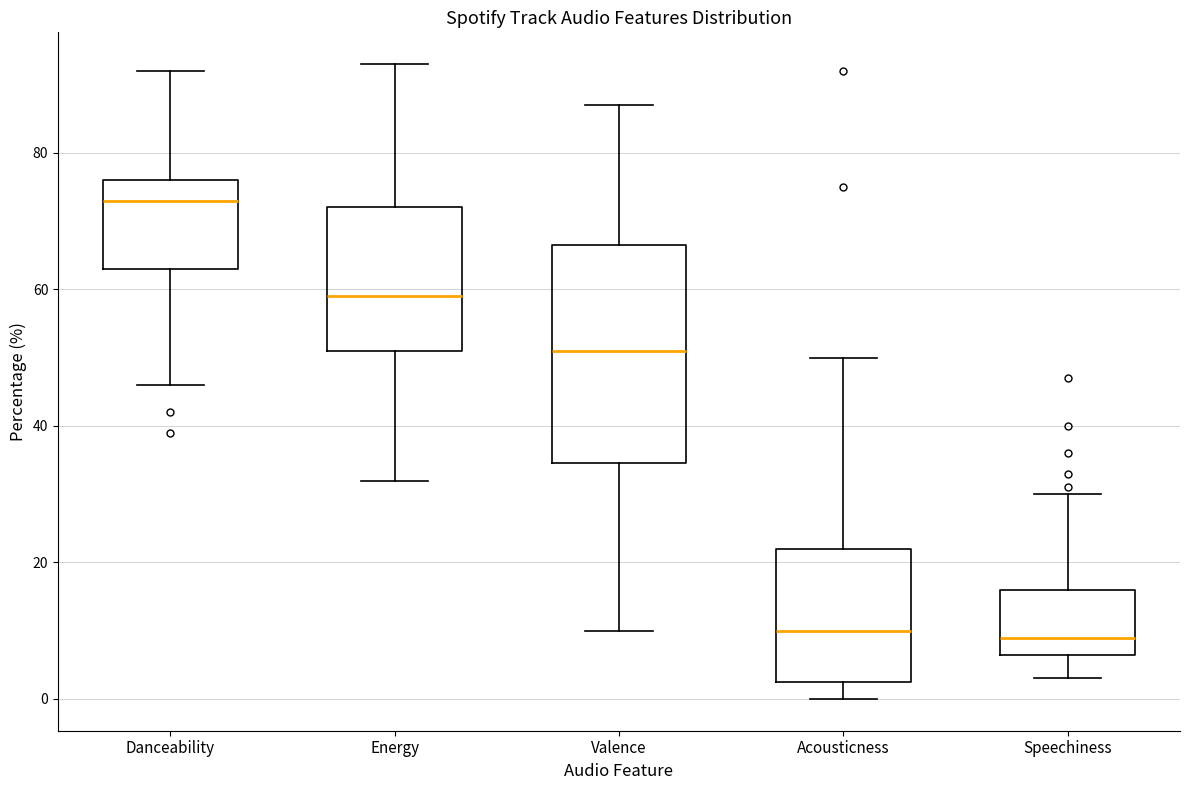

Reading left to right, read every box against the y-axis: the position of its median line, the range the box covers, and the ends of its whiskers. The values are not printed on the chart, so give them approximately, as read against the axis.

Danceability: median 74, box 64 to 76, whiskers 46 to 92
Energy: median 60, box 52 to 72, whiskers 32 to 94
Valence: median 52, box 34 to 66, whiskers 10 to 88
Acousticness: median 10, box 2 to 22, whiskers 0 to 50
Speechiness: median 10, box 6 to 16, whiskers 4 to 30